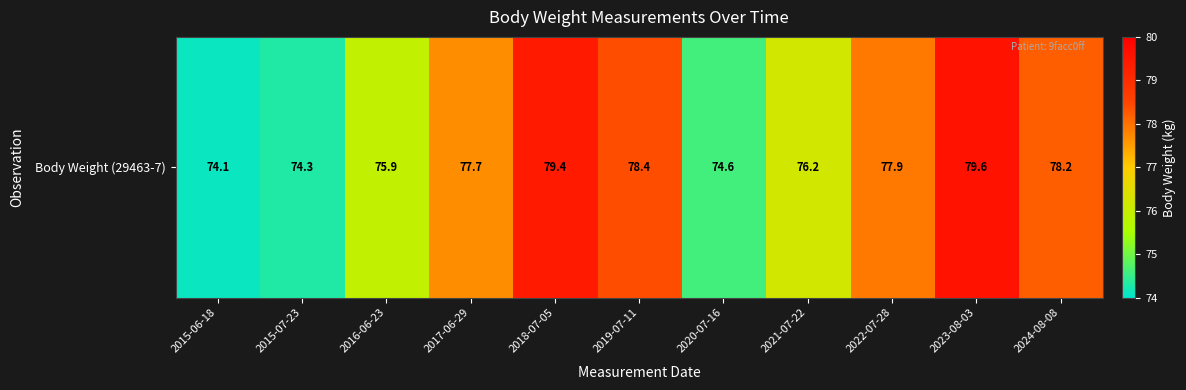

What is the difference between the values at 2024-08-08 and 2015-07-23?

3.9